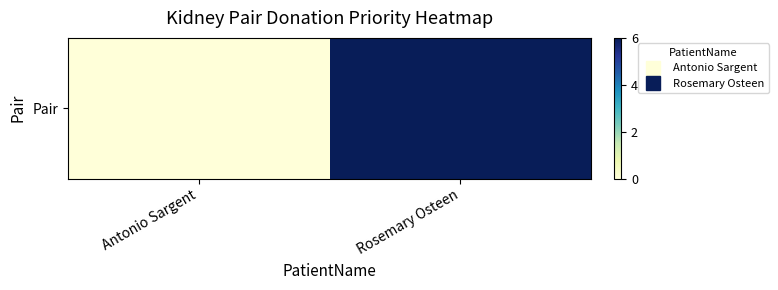

True or false: the data shows 6 at Rosemary Osteen.

True